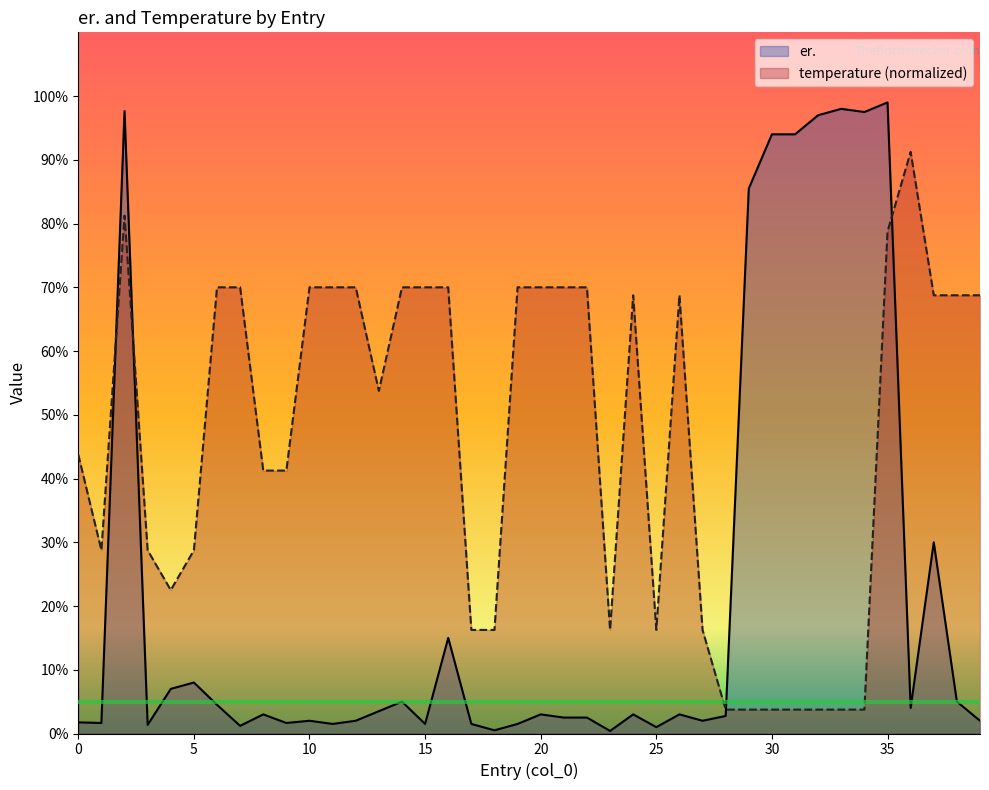

What is the value of the temperature point at the 5th from the left?

22.5